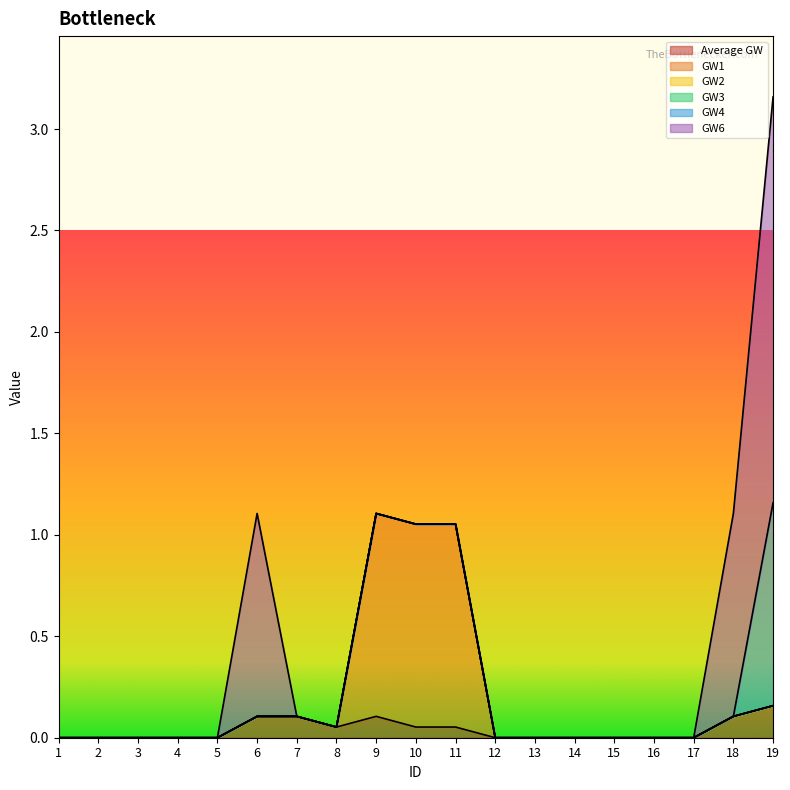

List the series in order of their peak value, highest first.

GW6, GW1, GW4, Average GW, GW2, GW3